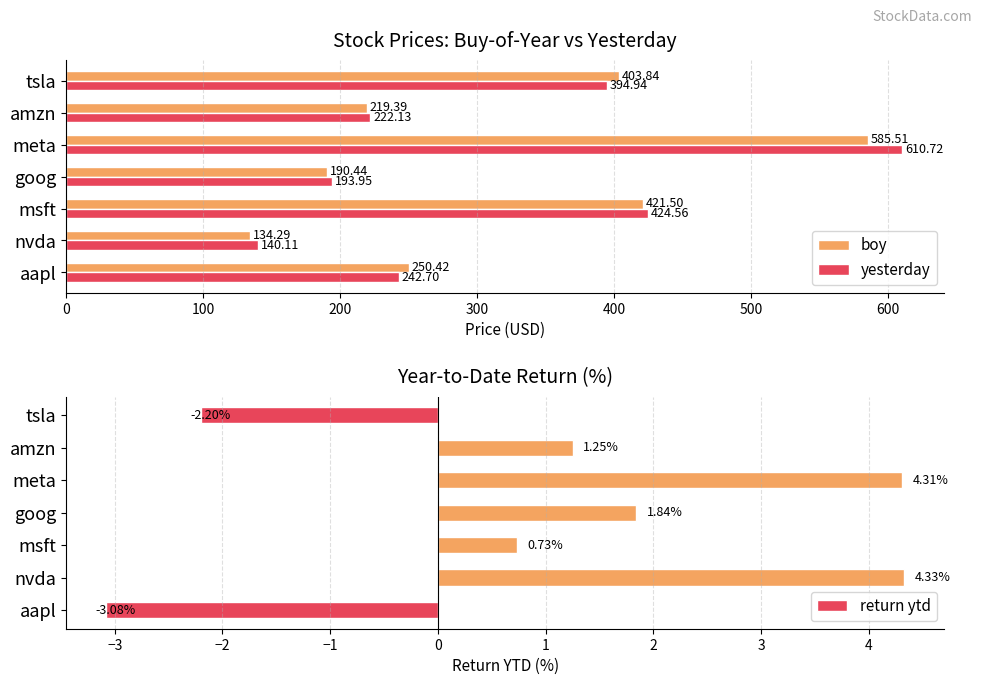

What is the value of the yesterday bar at the 1st from the left?

242.7